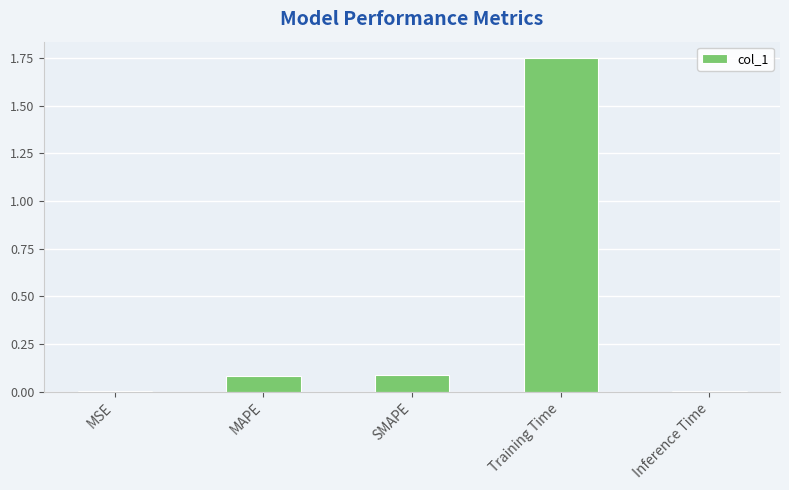

Which has a higher value, MSE or MAPE?

MAPE